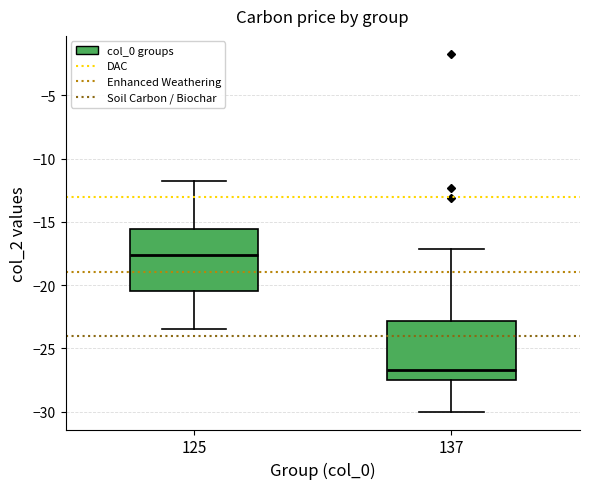

Reading left to right, transcribe this box plot: for each box, give where its median line is, the range the box spans, and where its two whiskers end, as read against the y-axis. The values are not printed on the chart, so give them approximately, as read against the axis.

125: median -17.5, box -20.5 to -15.5, whiskers -23.5 to -12.0
137: median -26.5, box -27.5 to -23.0, whiskers -30.0 to -17.0